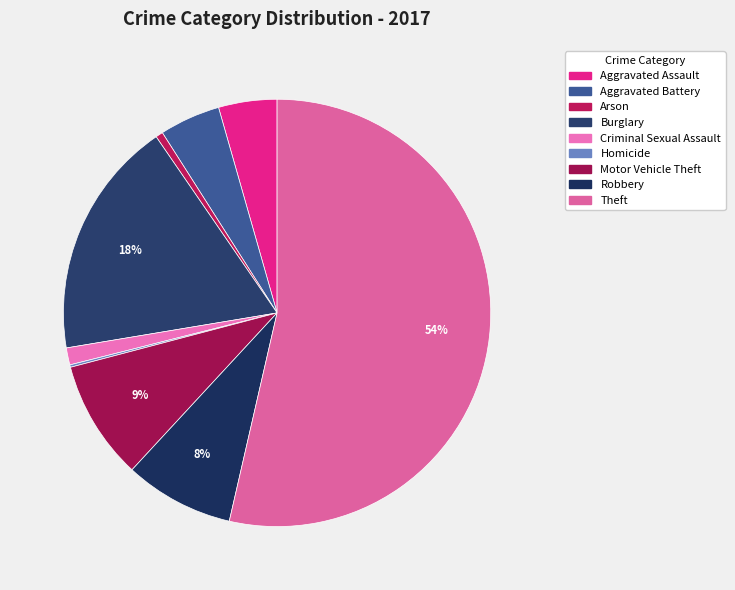

Count the number of slices in the pie.

9